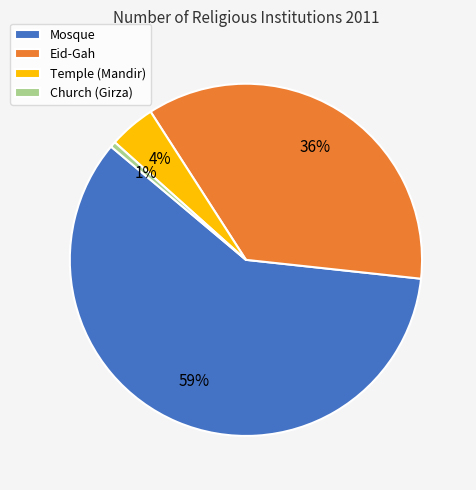

The Mosque slice represents 59% of the pie. True or false?

True